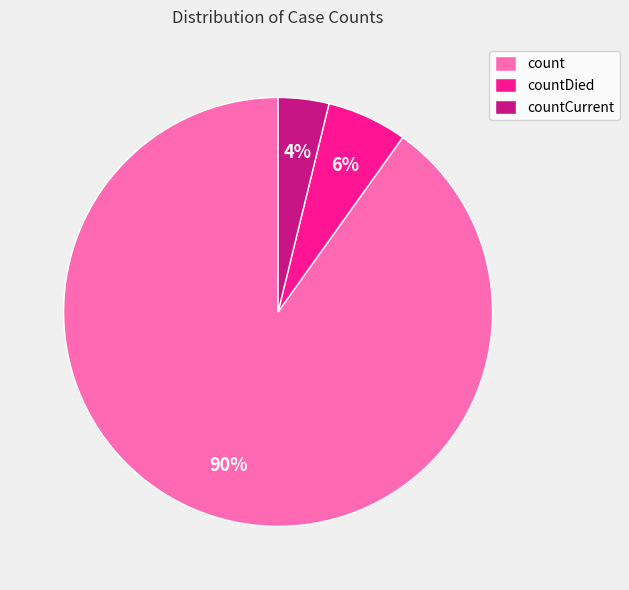

What is the smallest slice in the pie chart?

countCurrent